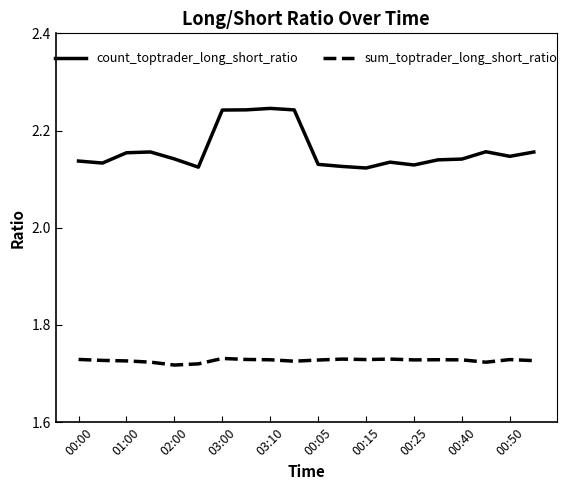

Which series has the largest range (max minus min)?

count_toptrader_long_short_ratio